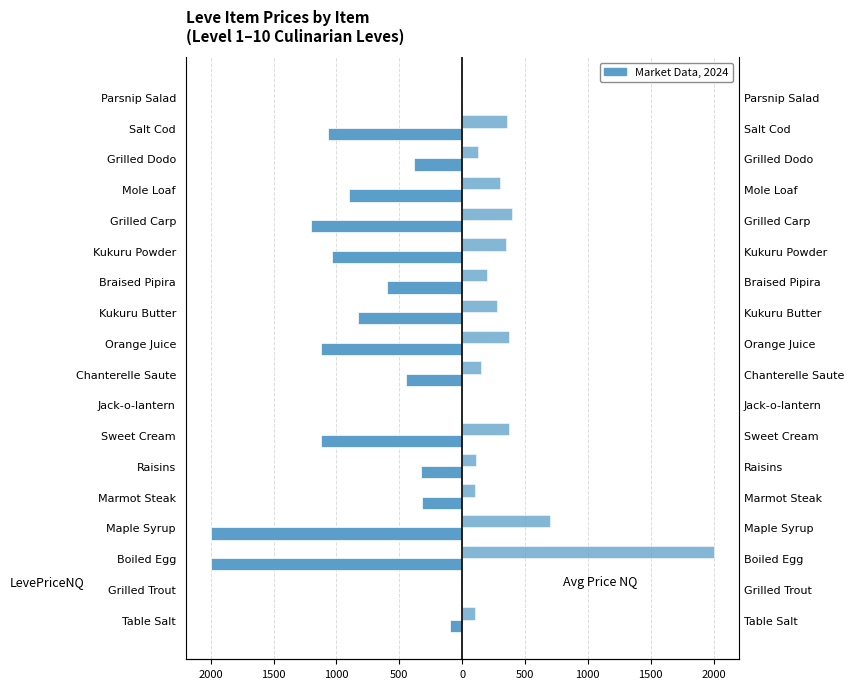

How many negative values does the LevePriceNQ series have?

15